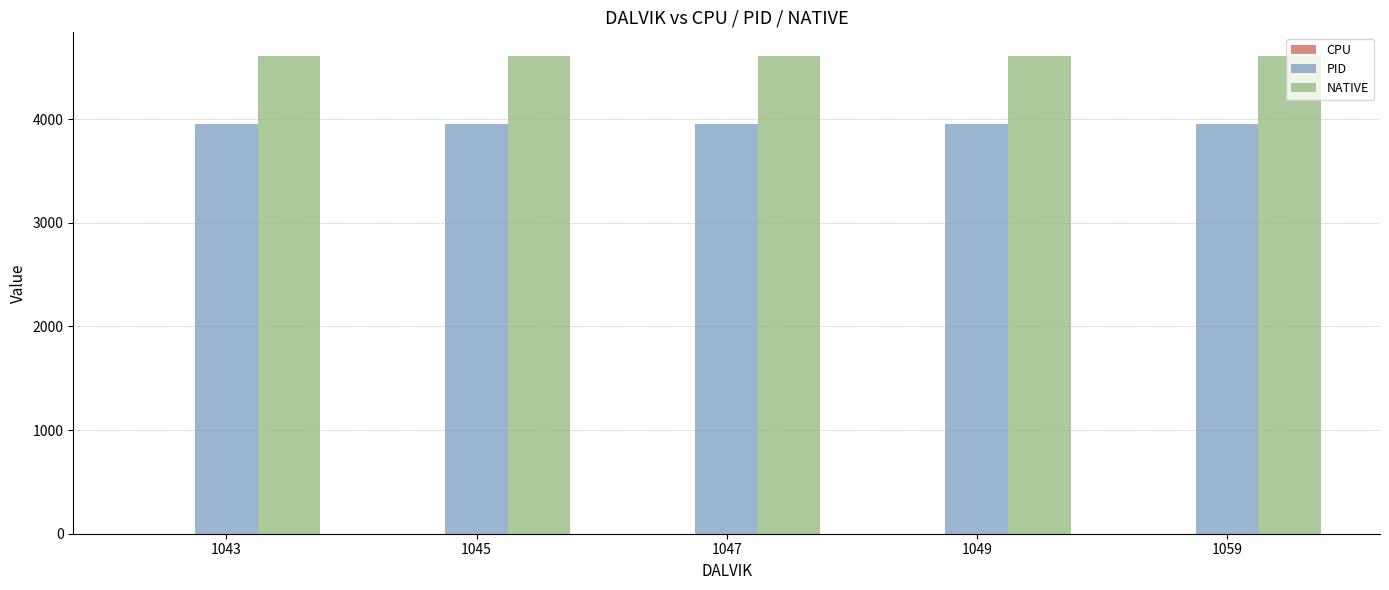

How many groups of bars are there?

5